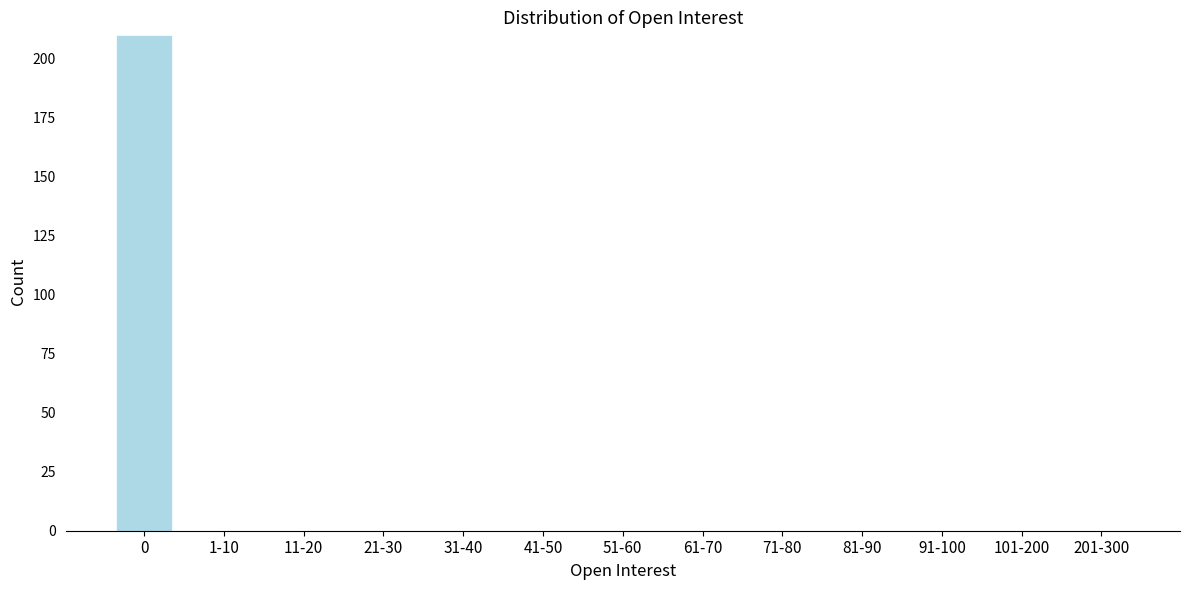

Reading left to right, list all the values displayed in this chart.

0=210	1-10=0	11-20=0	21-30=0	31-40=0	41-50=0	51-60=0	61-70=0	71-80=0	81-90=0	91-100=0	101-200=0	201-300=0